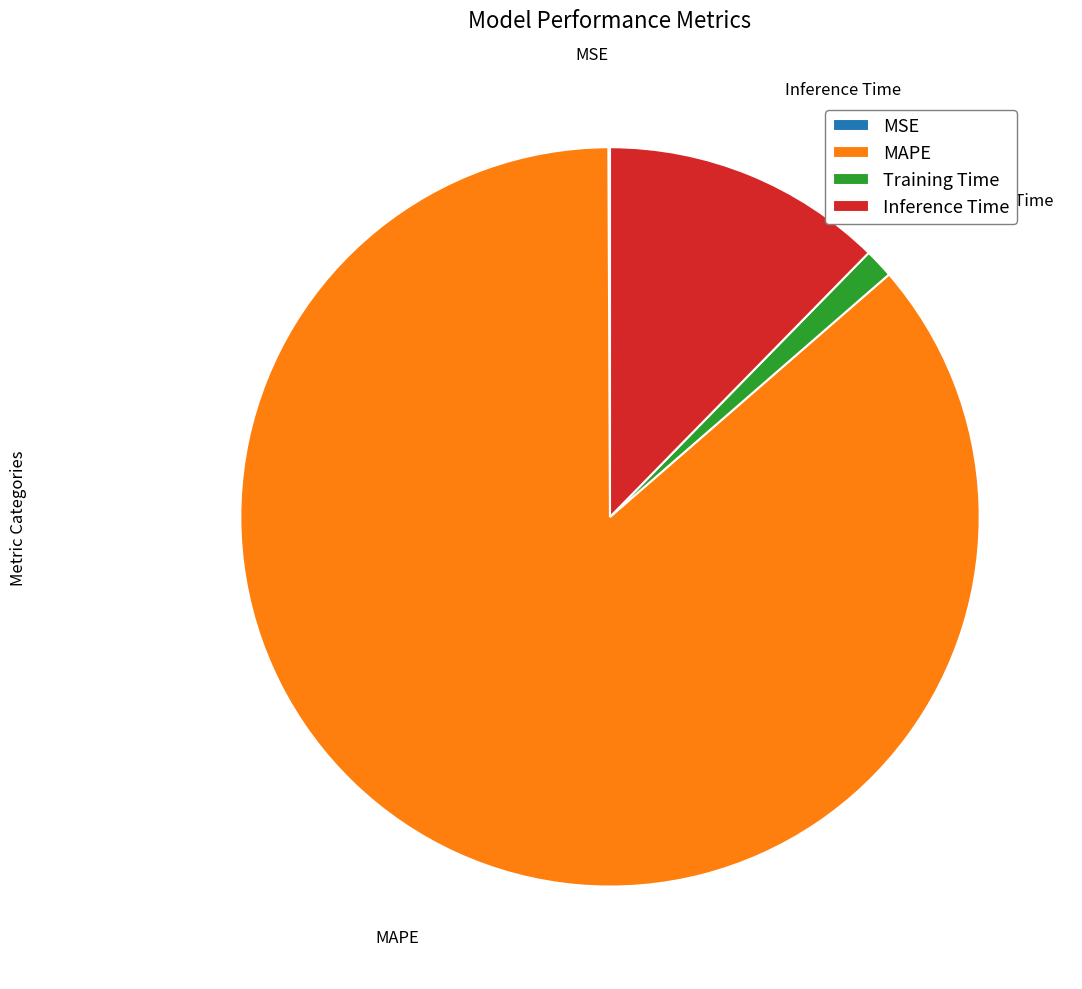

True or false: Inference Time accounts for 26% of the total.

False